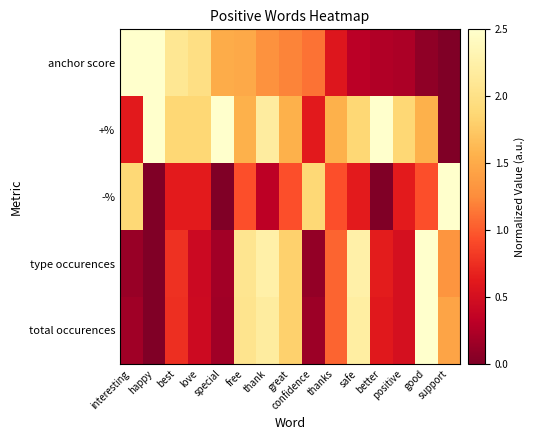

What is the total value across all series at better?

4.0